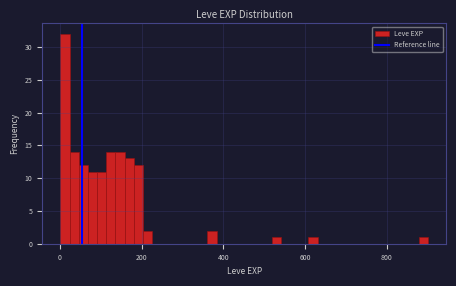

Around what value on the x-axis is the tallest bar? Give the approximate position of its centre, as read against the axis.

20